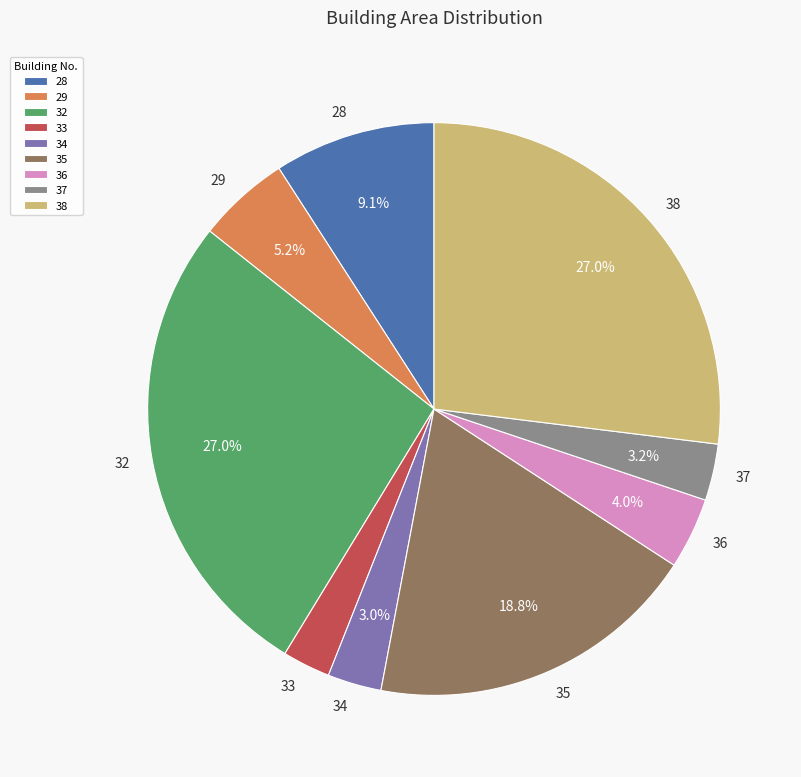

Which has a higher value, 33 or 38?

38